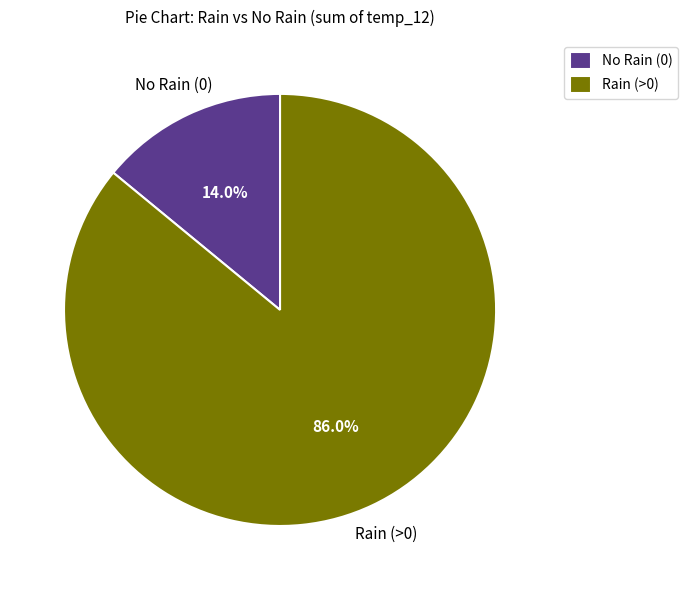

Is there any slice that represents more than half of the pie?

Yes